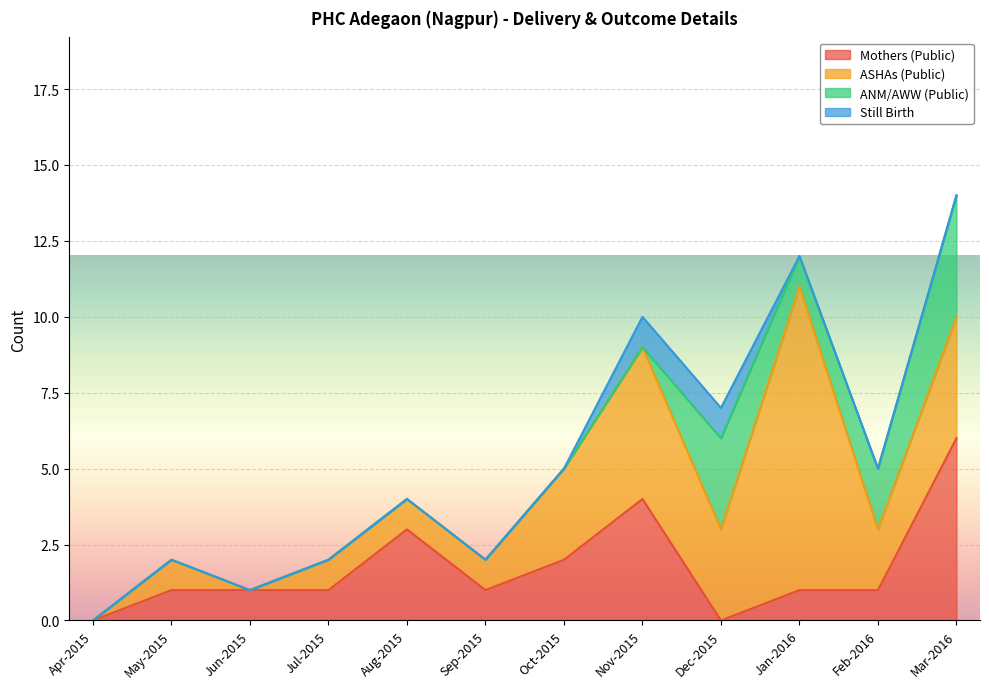

At how many categories does at least one series exceed 1?

7